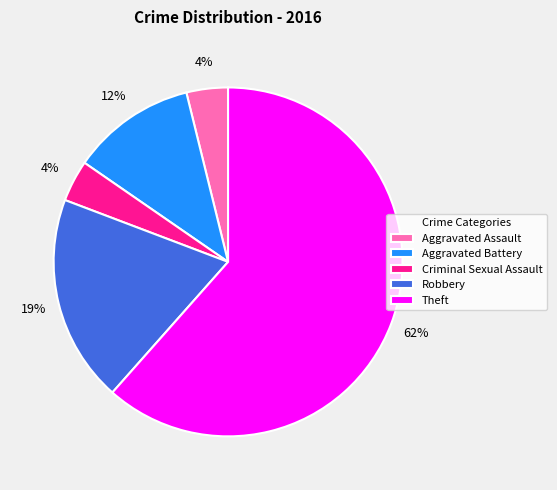

To the nearest percent, what percentage of the pie is Aggravated Assault?

4%